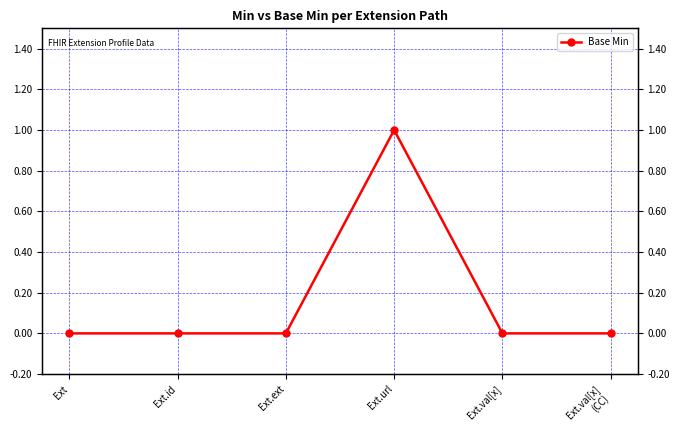

Rank the categories by value from highest to lowest.

Ext.url, Ext, Ext.id, Ext.ext, Ext.val[x], Ext.val[x]
(CC)